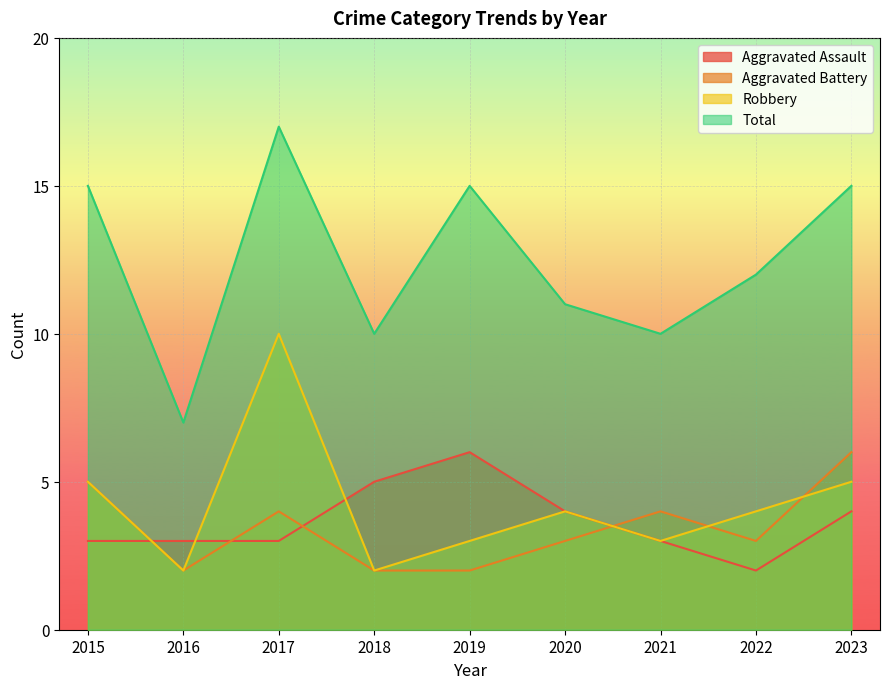

Where is the first local maximum for Aggravated Battery?

2017